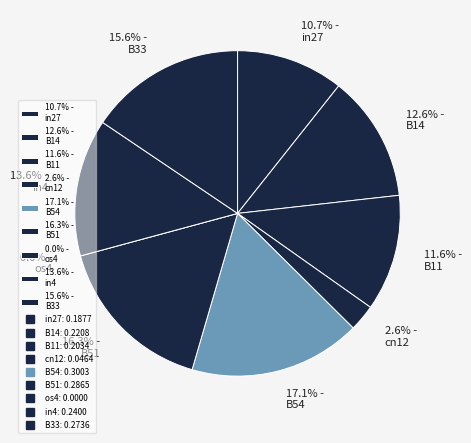

True or false: B11 accounts for 12% of the total.

True